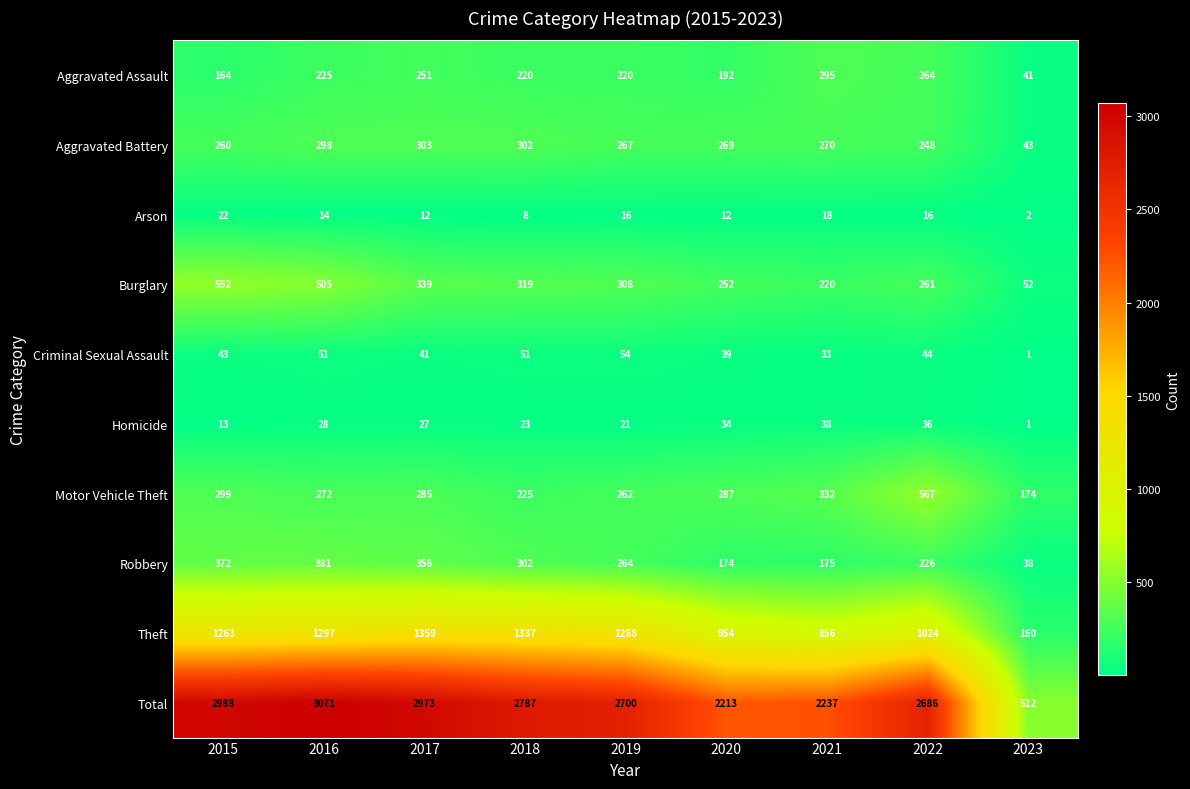

The value of Homicide at 2018 is 23. True or false?

True